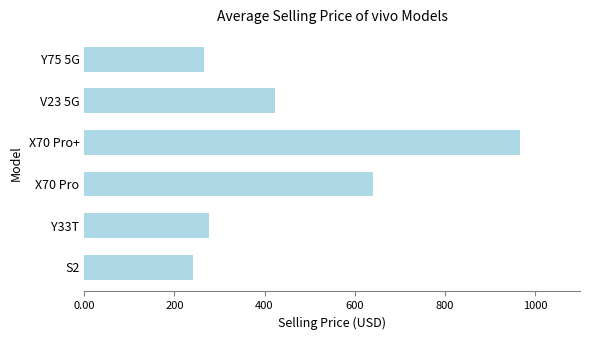

What is the difference between the second highest and minimum values?

398.8